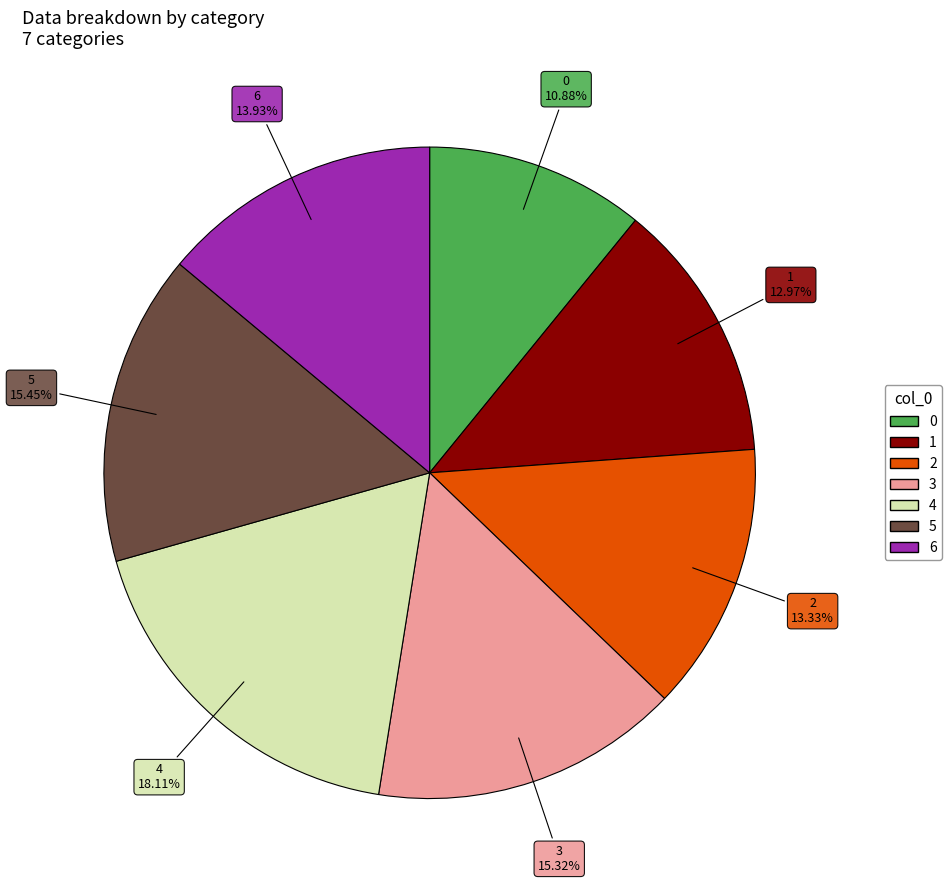

To the nearest percent, what percentage of the pie is 4?

18%